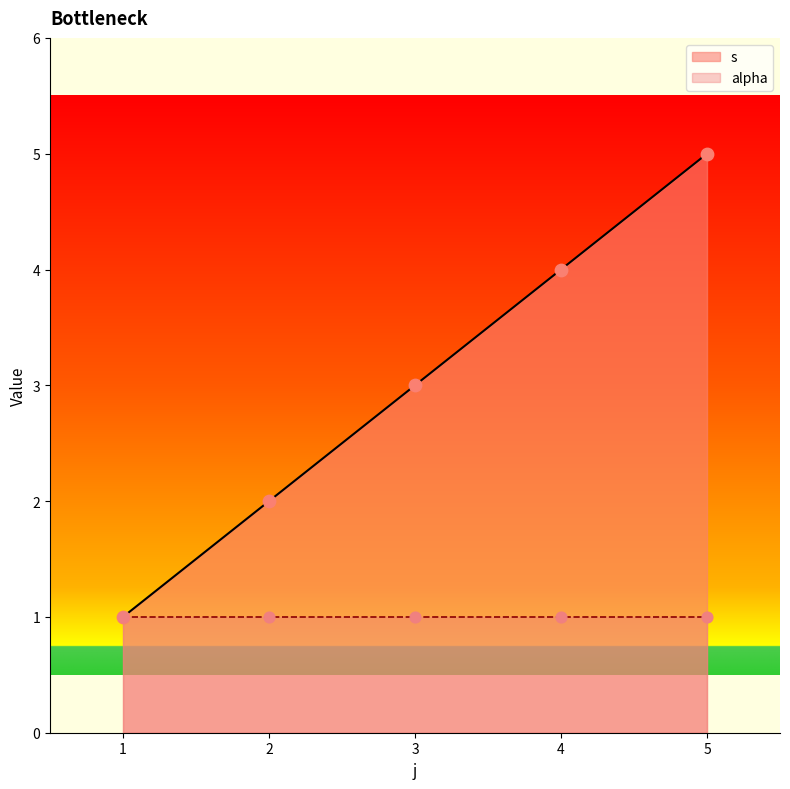

Between 5 and 1, which is larger?

5